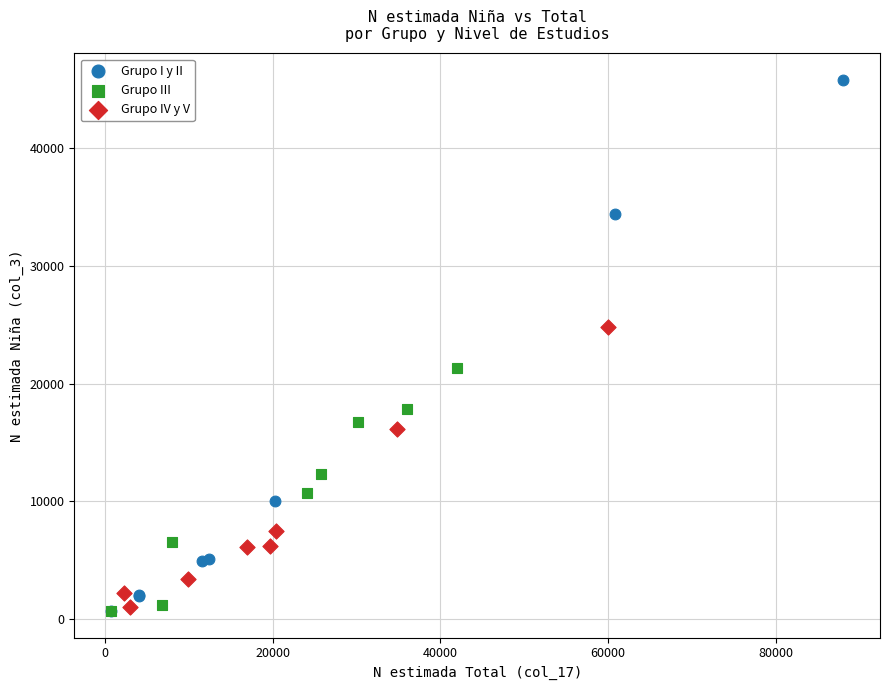

Which series contains the highest Y value?

Grupo I y II